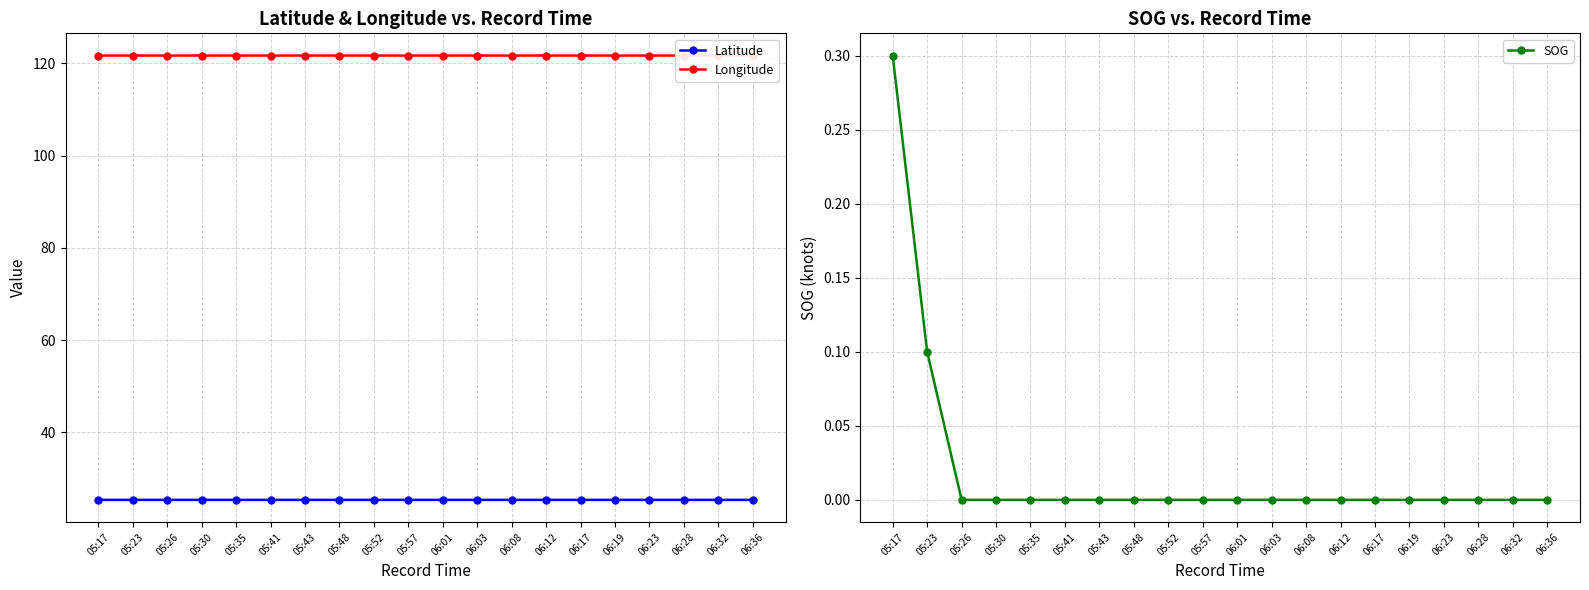

True or false: Latitude and SOG cross at least once.

False